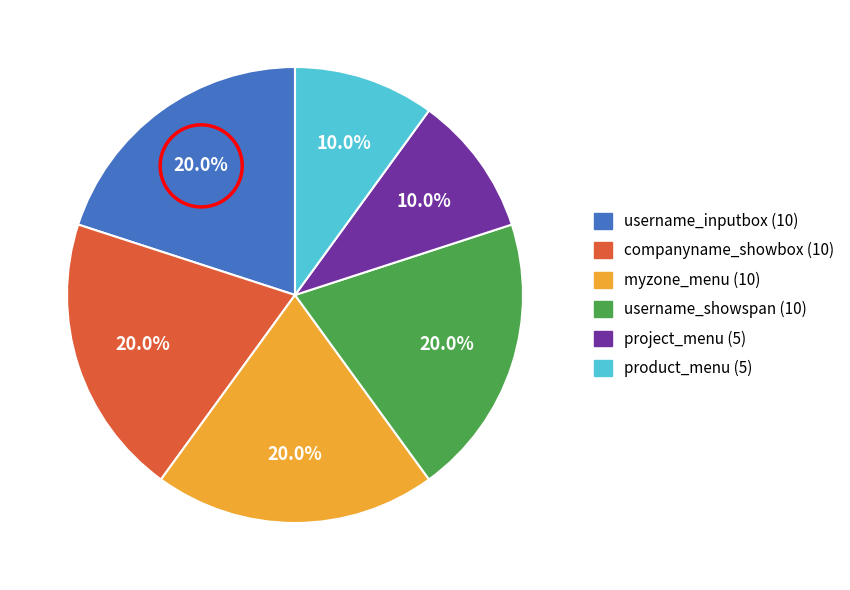

Do myzone_menu (10) and product_menu (5) together represent more than half of the pie?

No